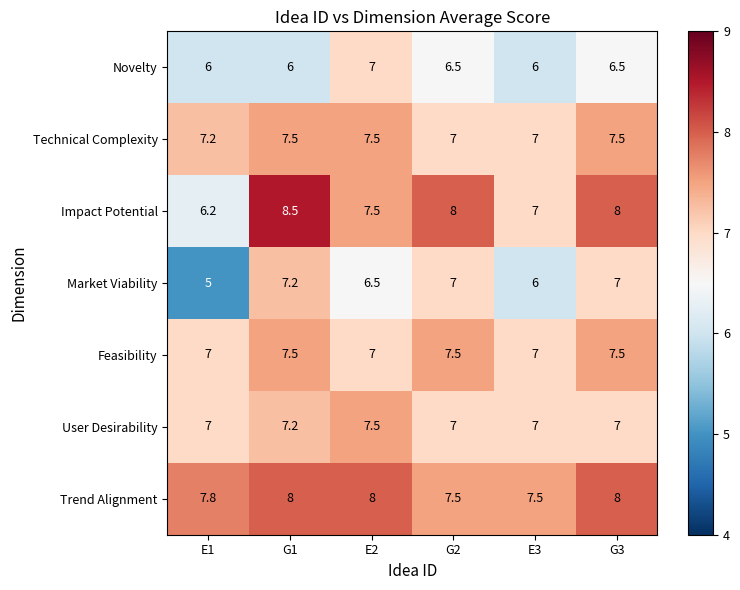

Is it true that Trend Alignment equals 4.3 at G2?

False